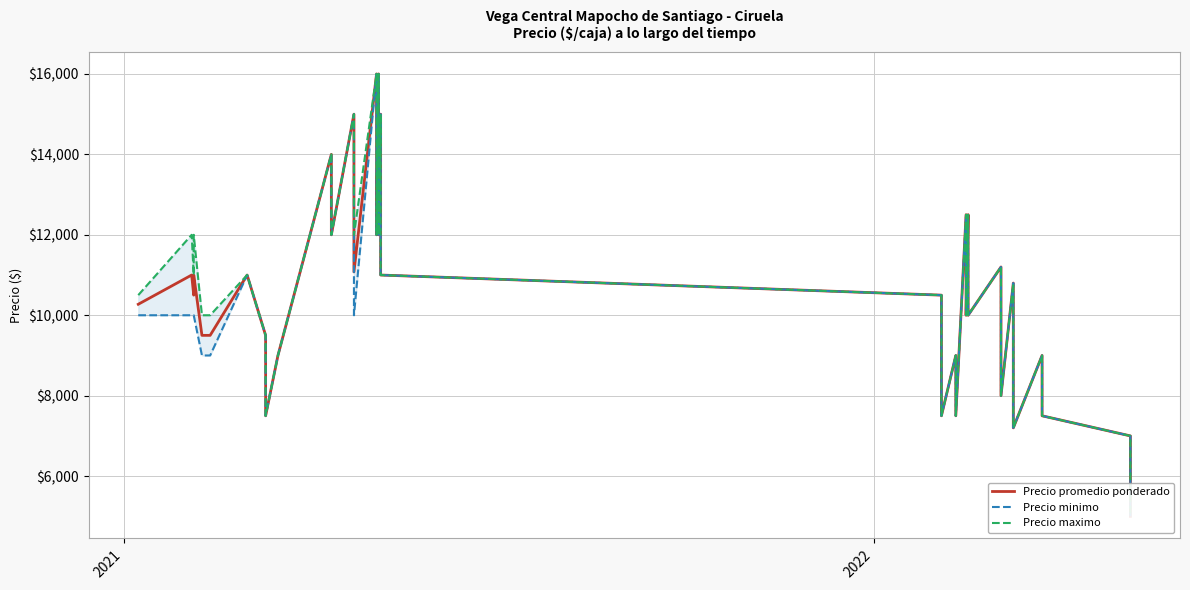

True or false: Precio maximo and Precio promedio ponderado cross at least once.

False